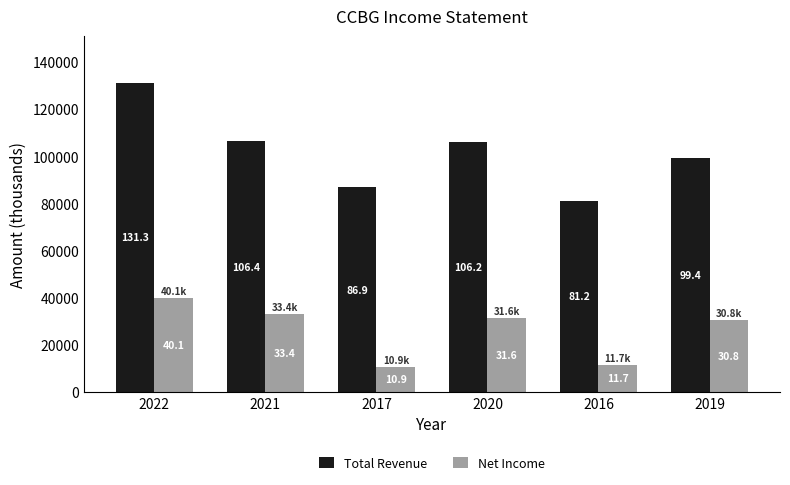

What is the difference between the second highest and minimum values in the Net Income series?

22500